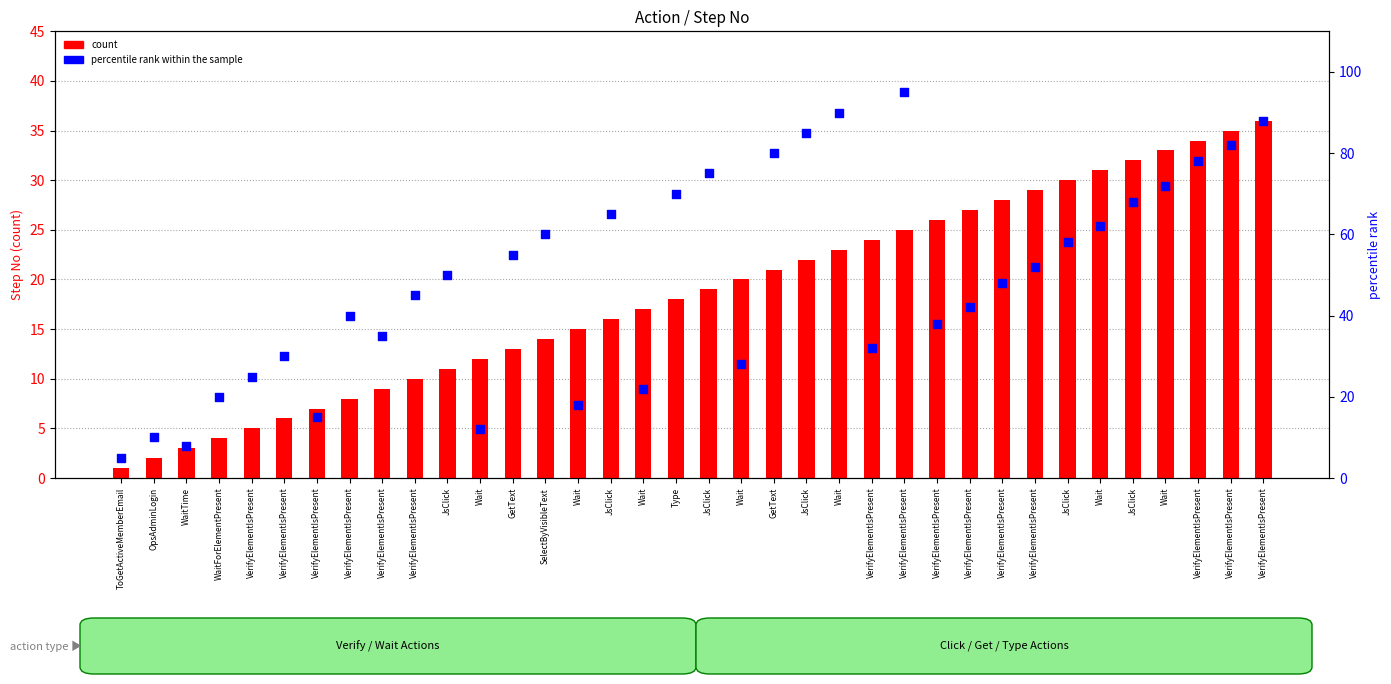

Is the value of percentile rank within the sample at VerifyElementIsPresent greater than the value of count at VerifyElementIsPresent?

Yes